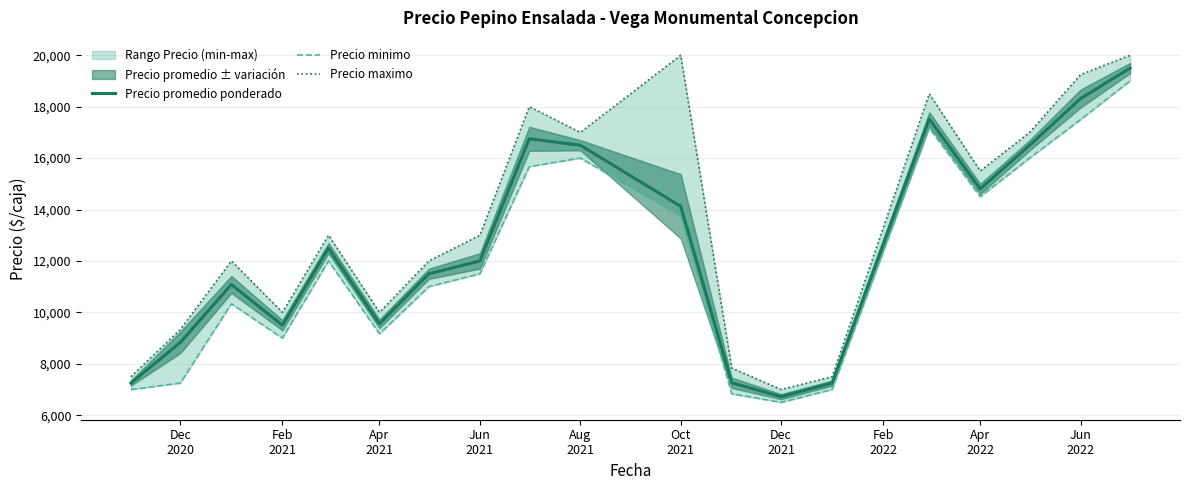

List the series in order of their peak value, highest first.

Precio maximo, Precio promedio ponderado, Precio minimo